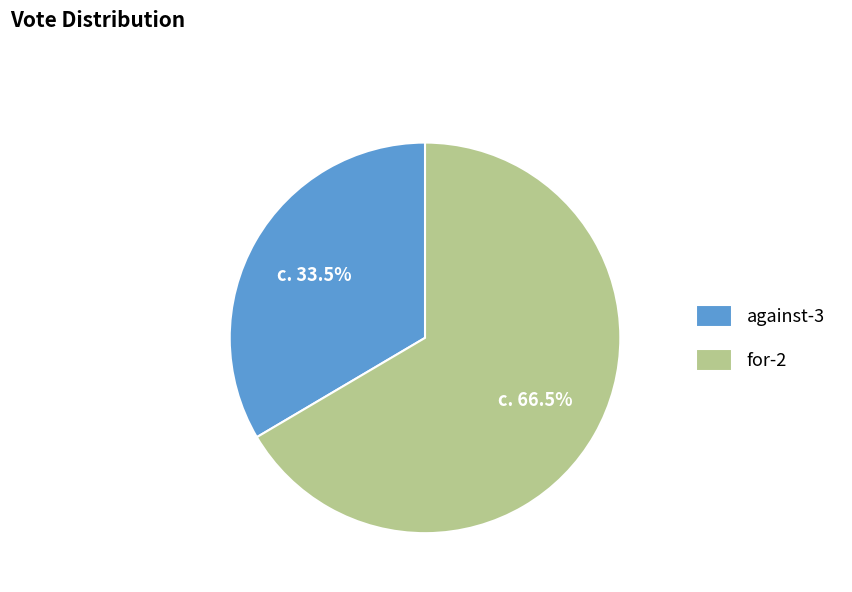

Does against-3 represent more than half of the total?

No